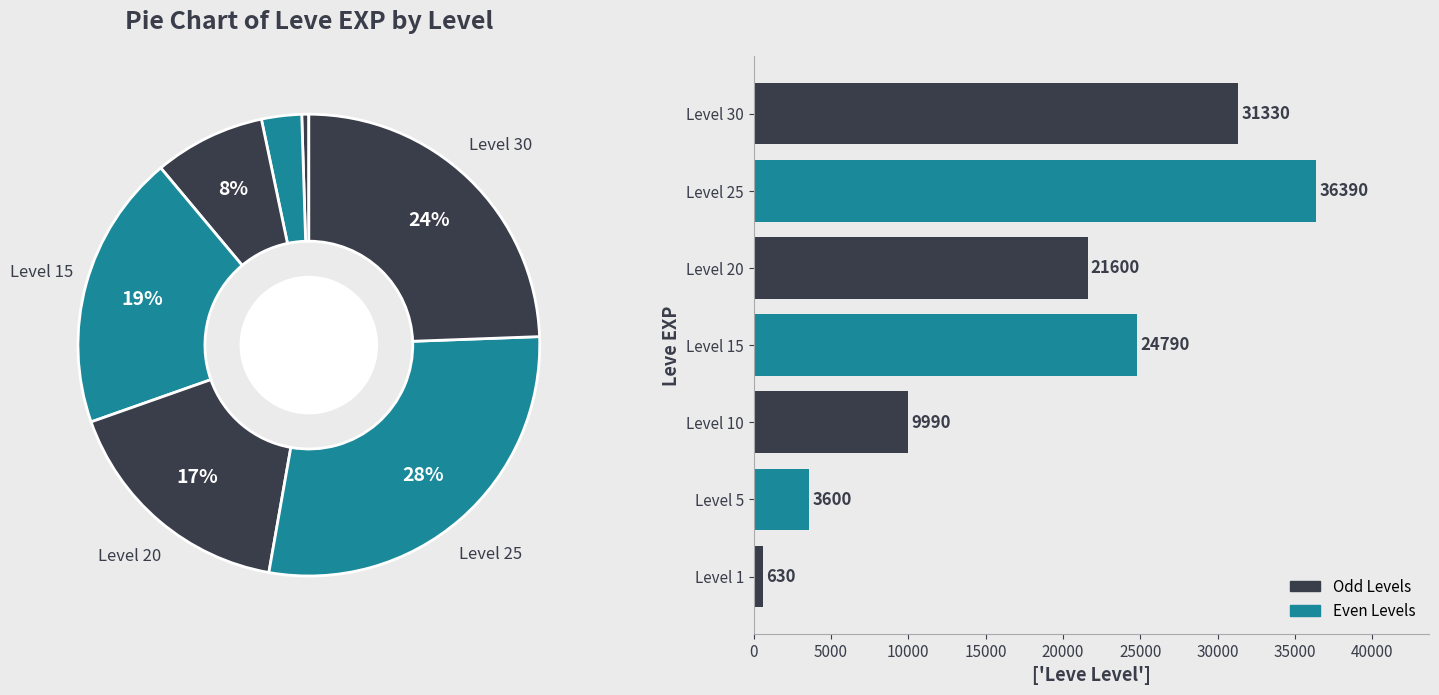

Is there a majority slice in this chart?

No